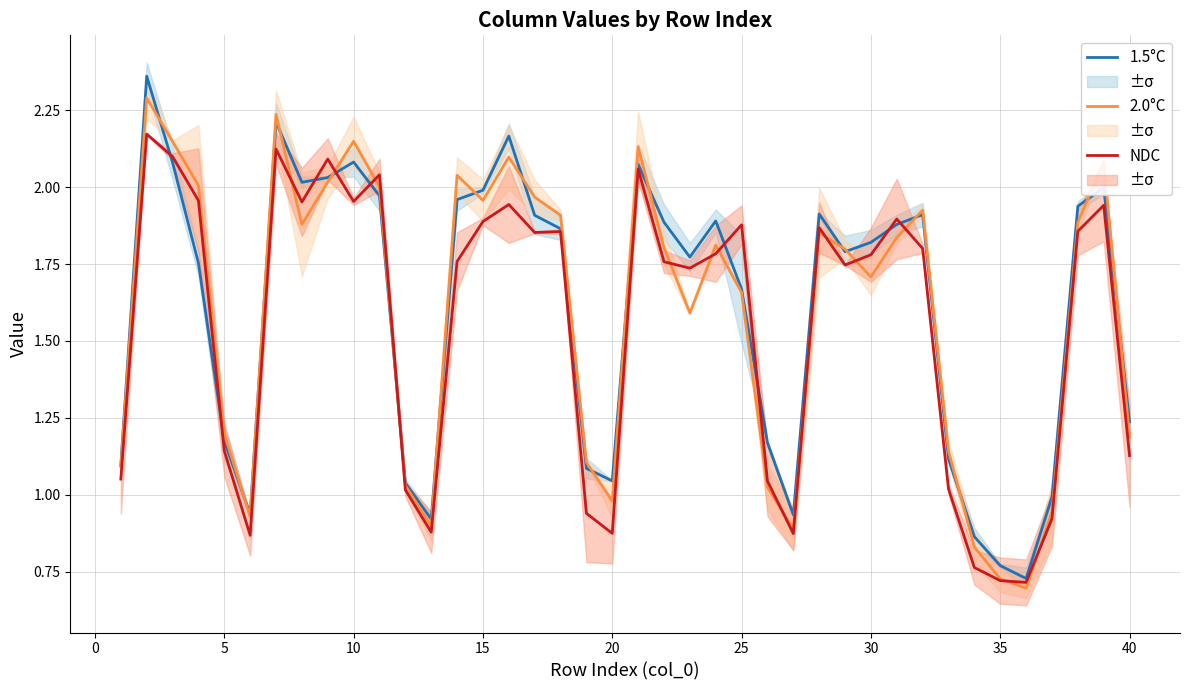

True or false: 2.0°C has a value of 1.2 at 5.

True